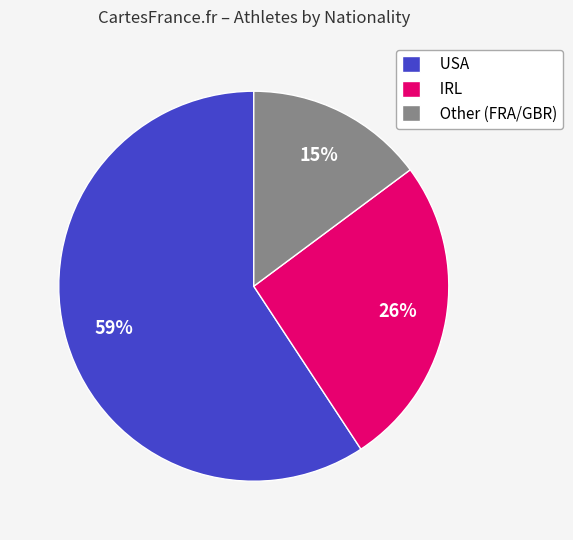

To the nearest percent, what is the average slice percentage?

33%